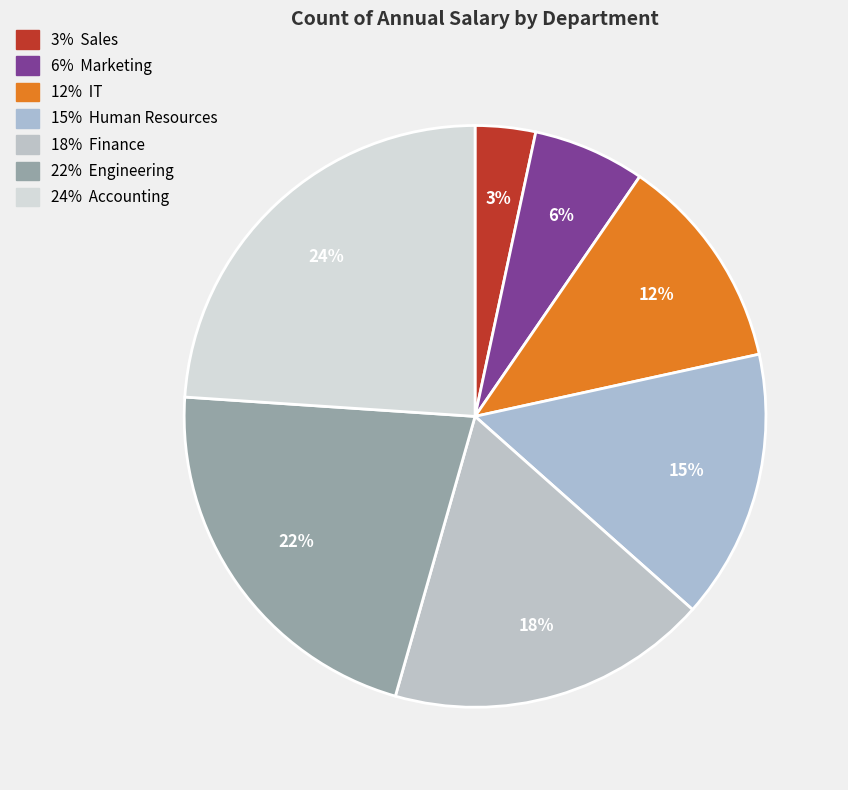

Is there a majority slice in this chart?

No